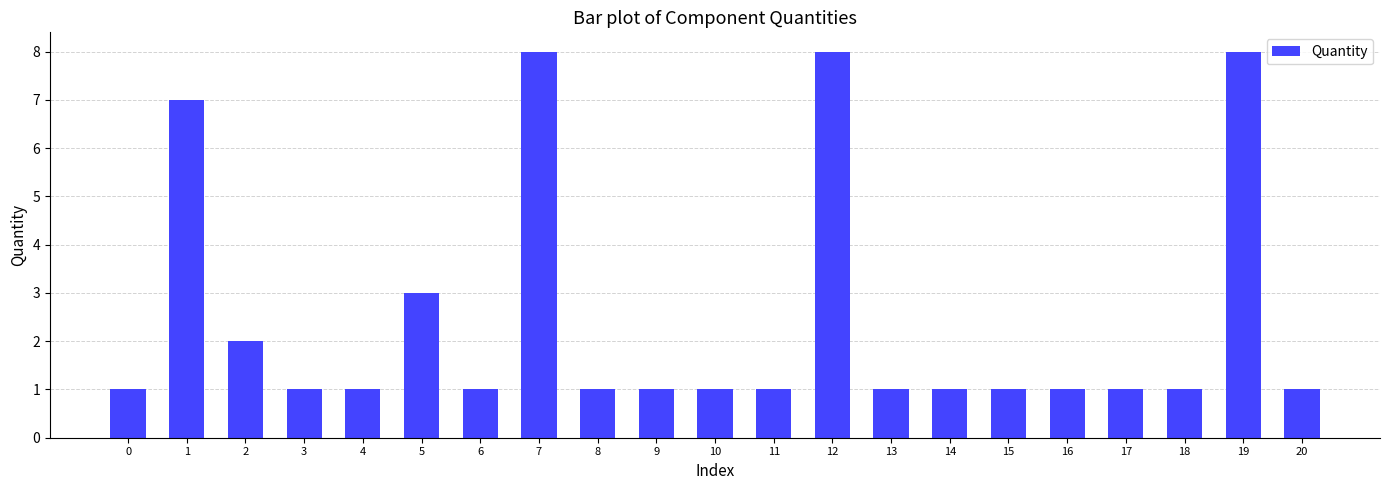

What is the greatest value displayed?

8